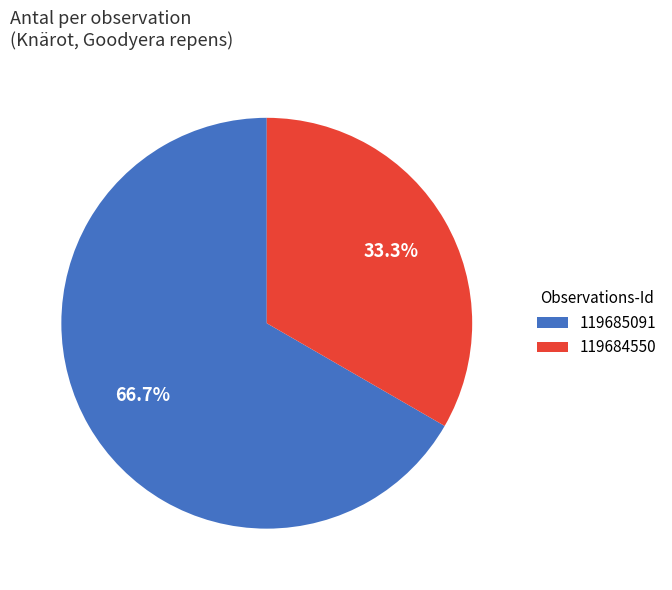

To the nearest percent, what is the difference between the largest and smallest slice percentages?

33%